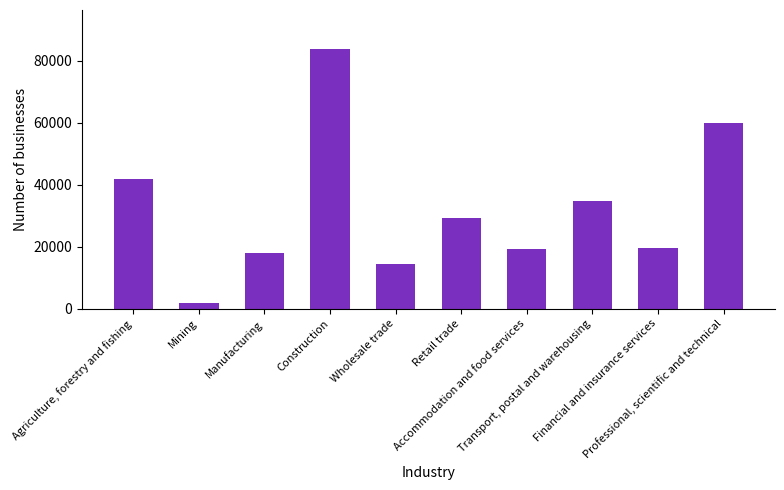

List the labels in order of value, largest first.

Construction, Professional, scientific and technical, Agriculture, forestry and fishing, Transport, postal and warehousing, Retail trade, Financial and insurance services, Accommodation and food services, Manufacturing, Wholesale trade, Mining